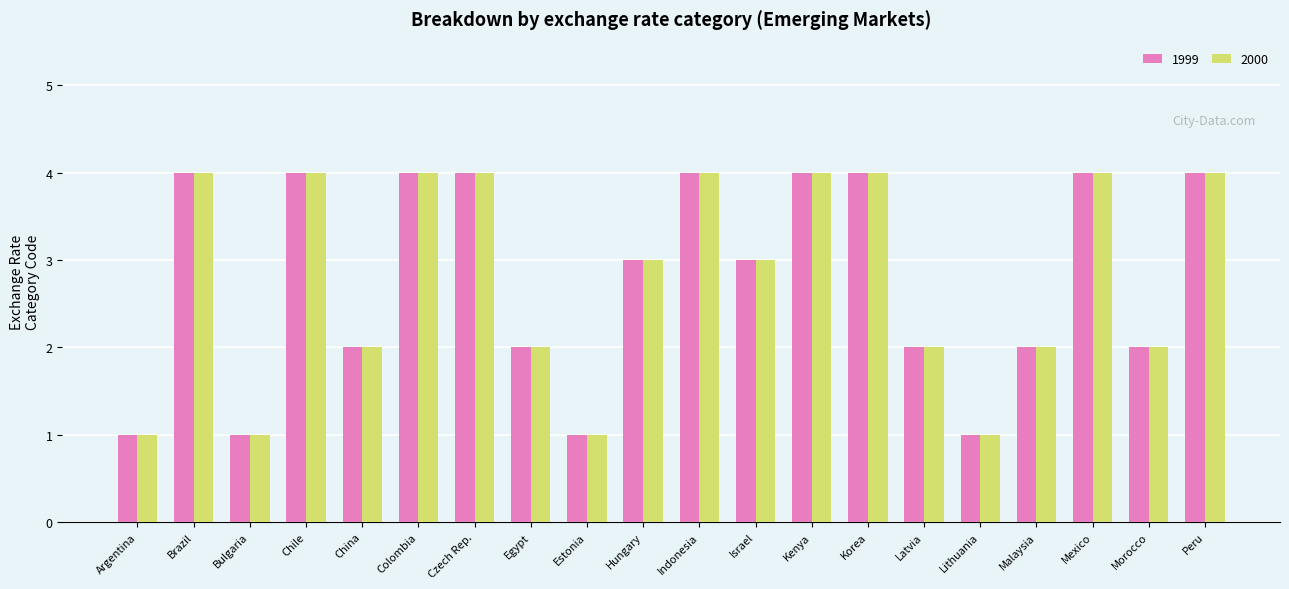

Count the number of categories in the chart.

20